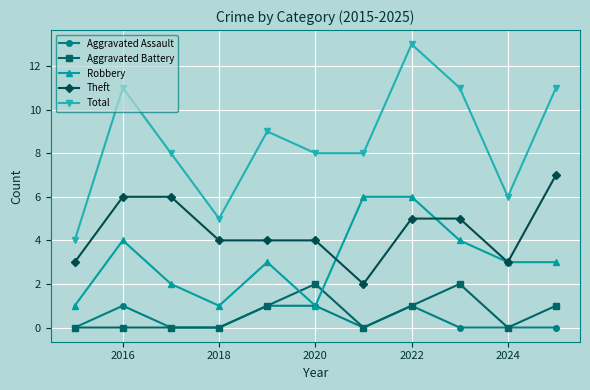

How many categories are shown in the chart?

11